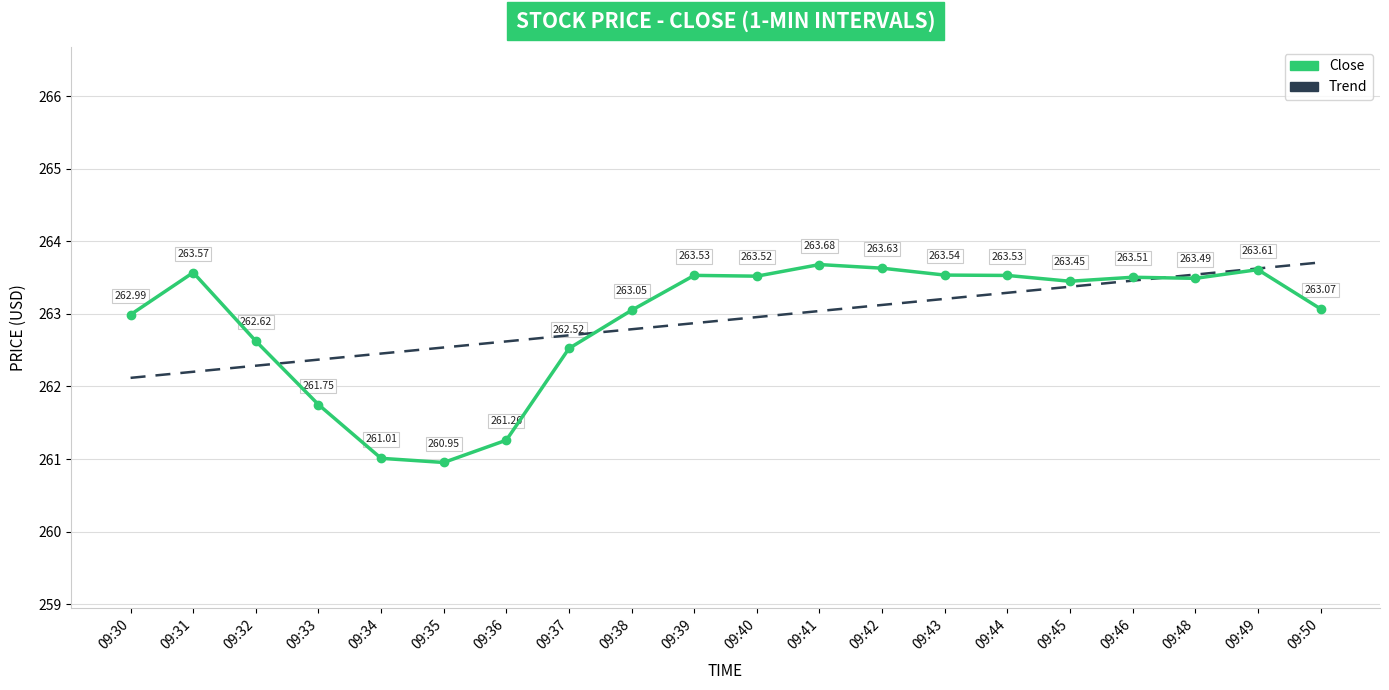

Which series has the largest range (max minus min)?

Close